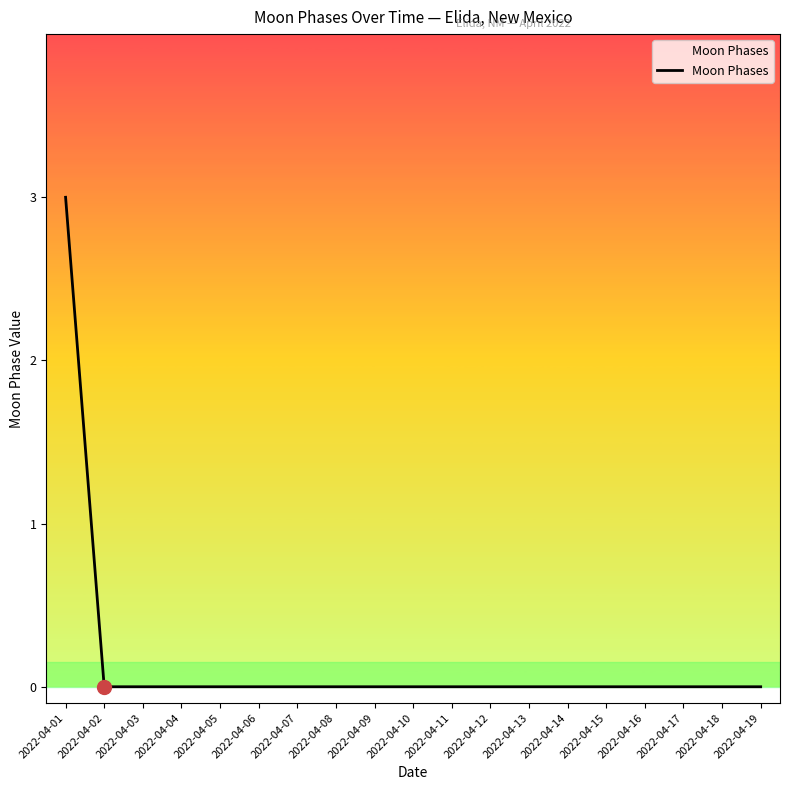

True or false: the data shows -2 at 2022-04-08.

False